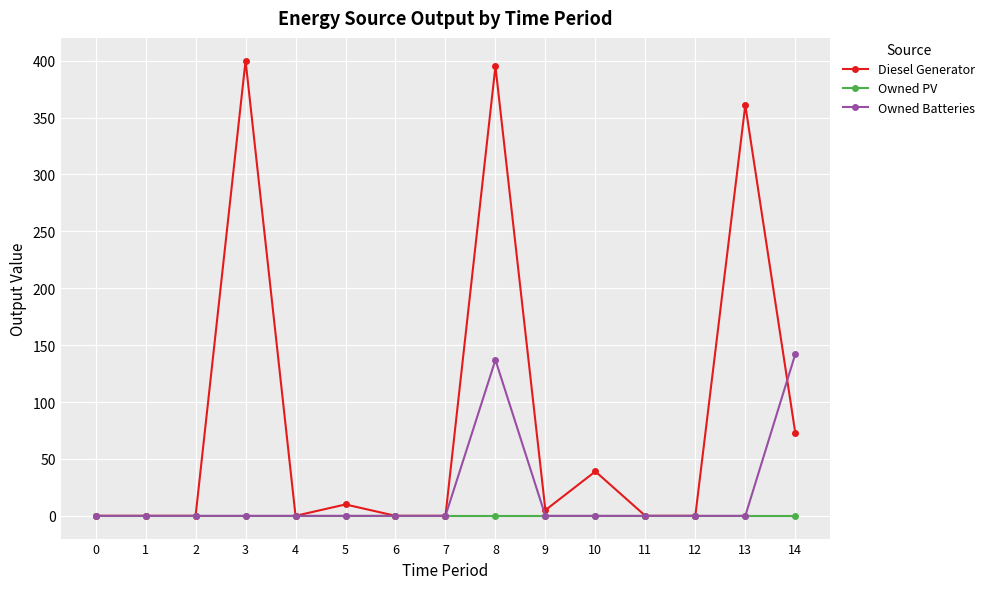

At how many categories does at least one series exceed 301?

3